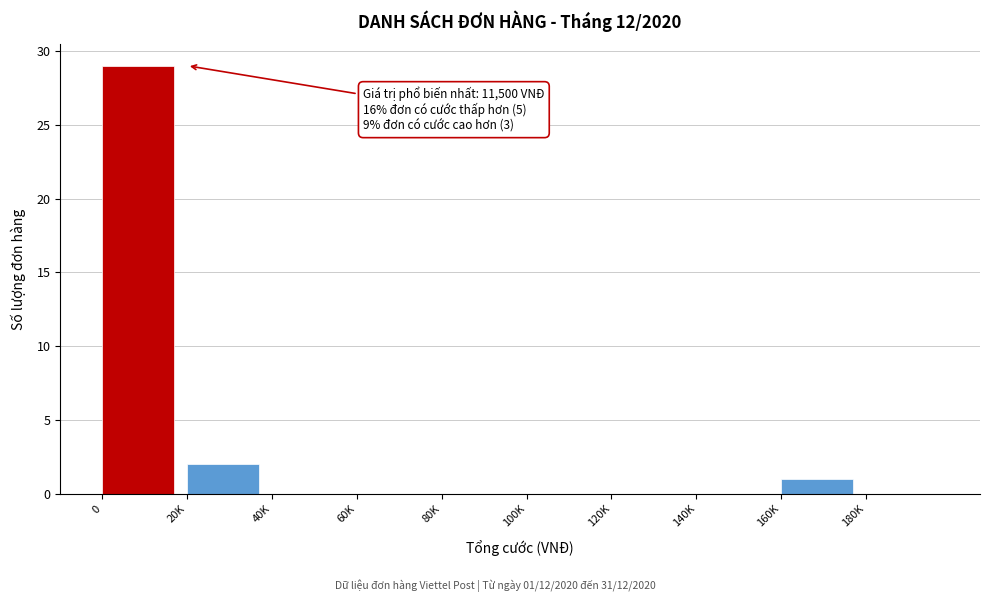

Reading right to left, transcribe all the data shown in this chart.

180K=0	160K=1	140K=0	120K=0	100K=0	80K=0	60K=0	40K=0	20K=2	0=29